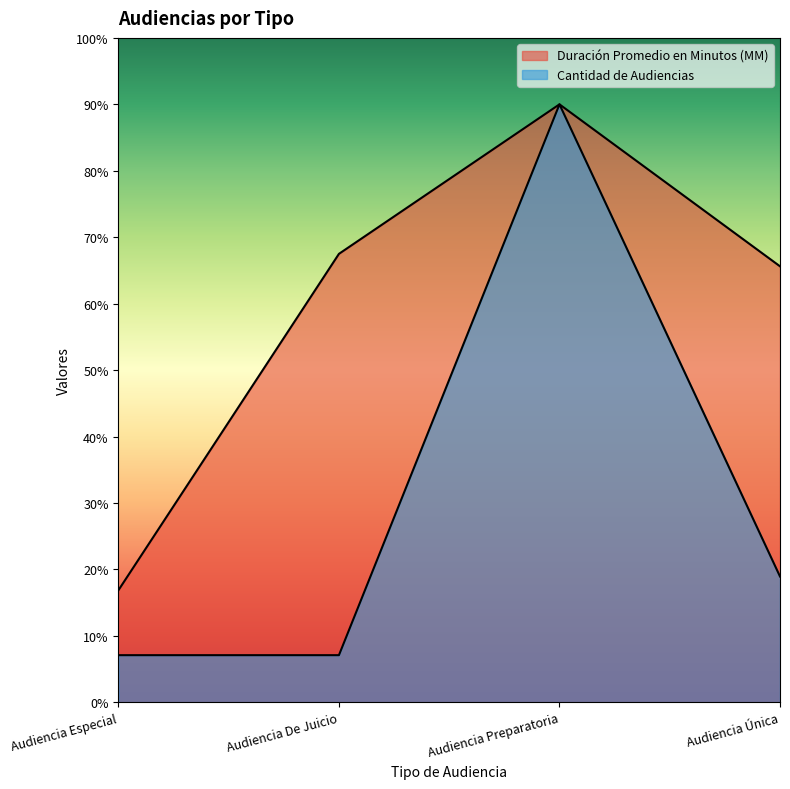

Which series has the largest total across all categories?

Duración Promedio en Minutos (MM)